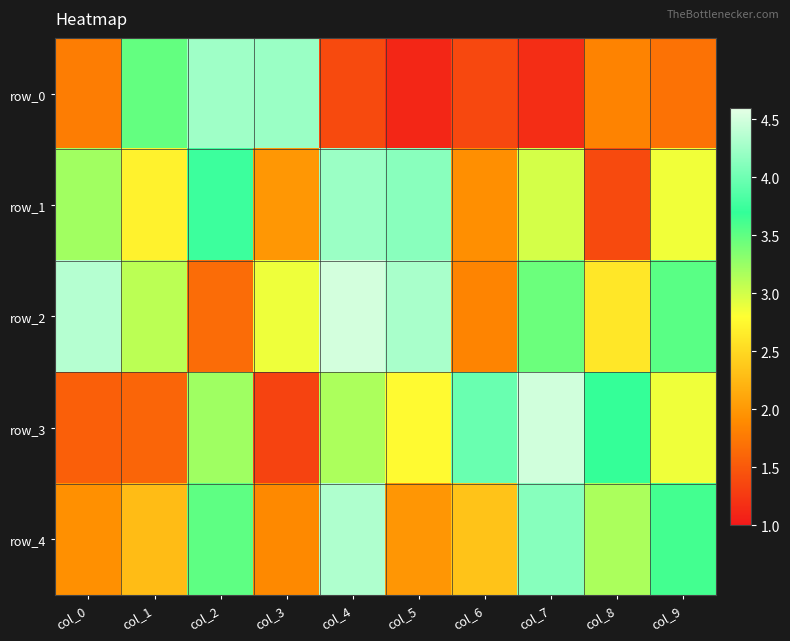

What is the maximum value shown in the chart?

4.5